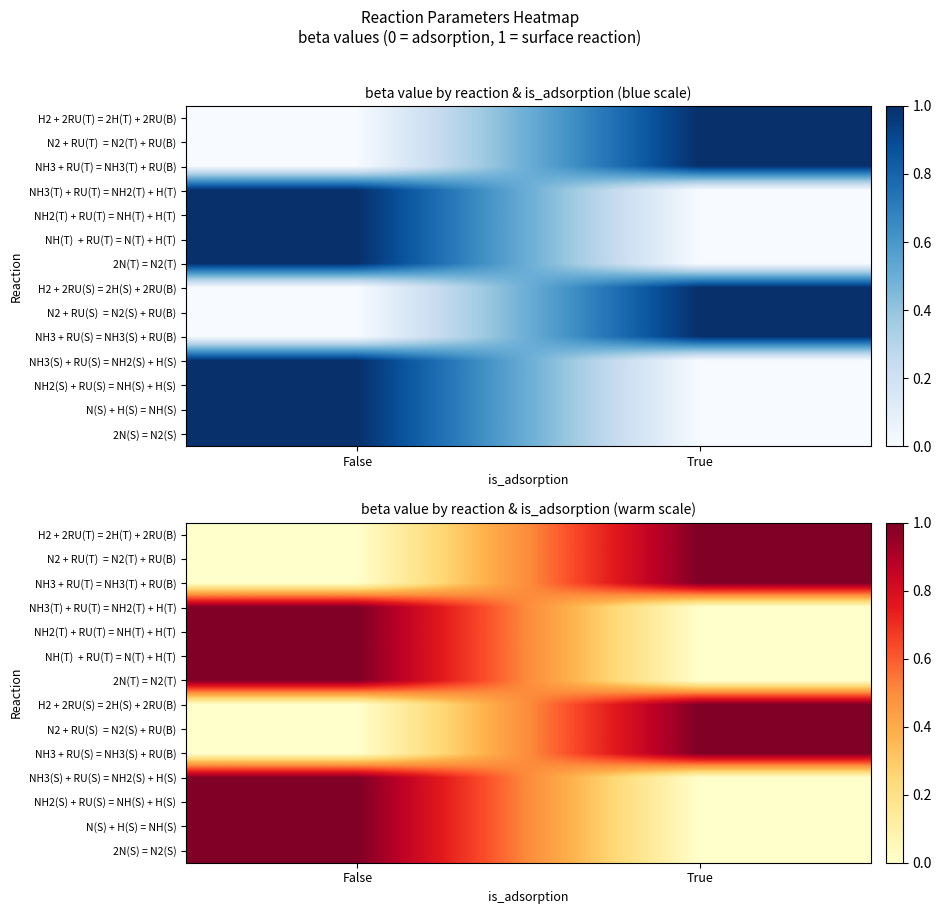

Read the H2 + 2RU(T) = 2H(T) + 2RU(B) value at True.

1